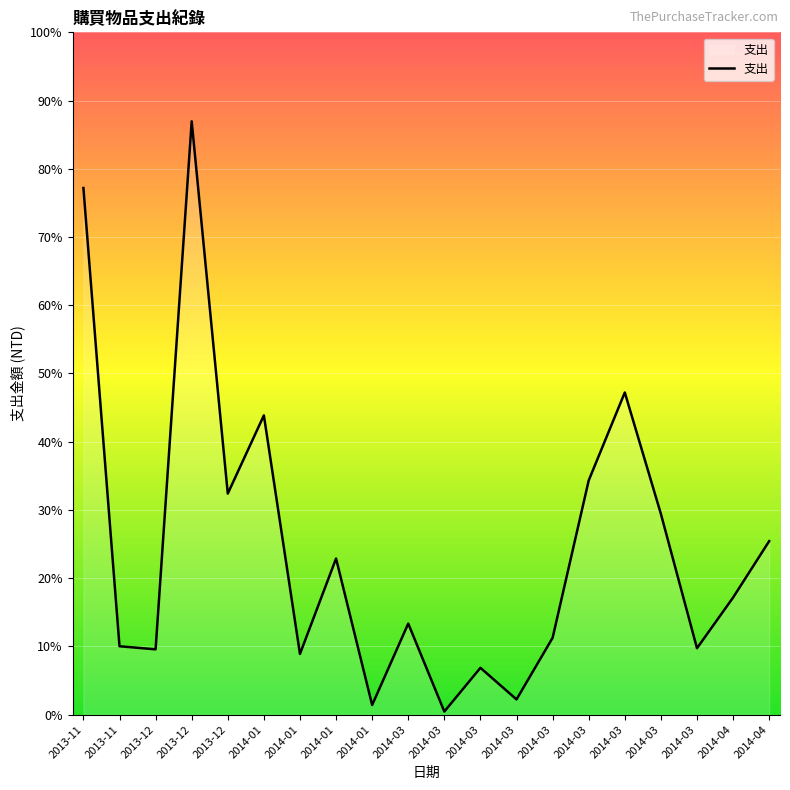

Does the chart have visible grid lines?

Yes